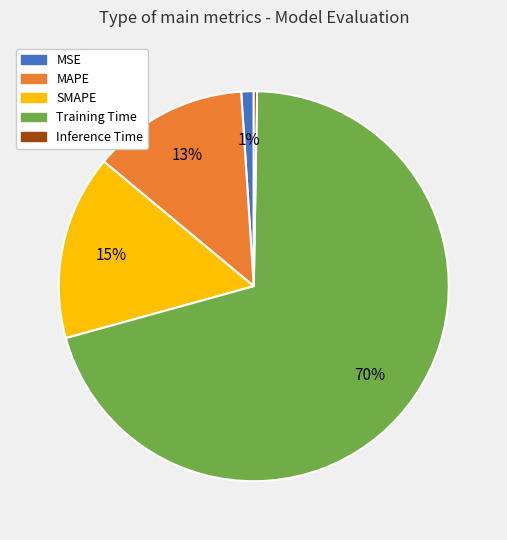

Which category accounts for the majority?

Training Time